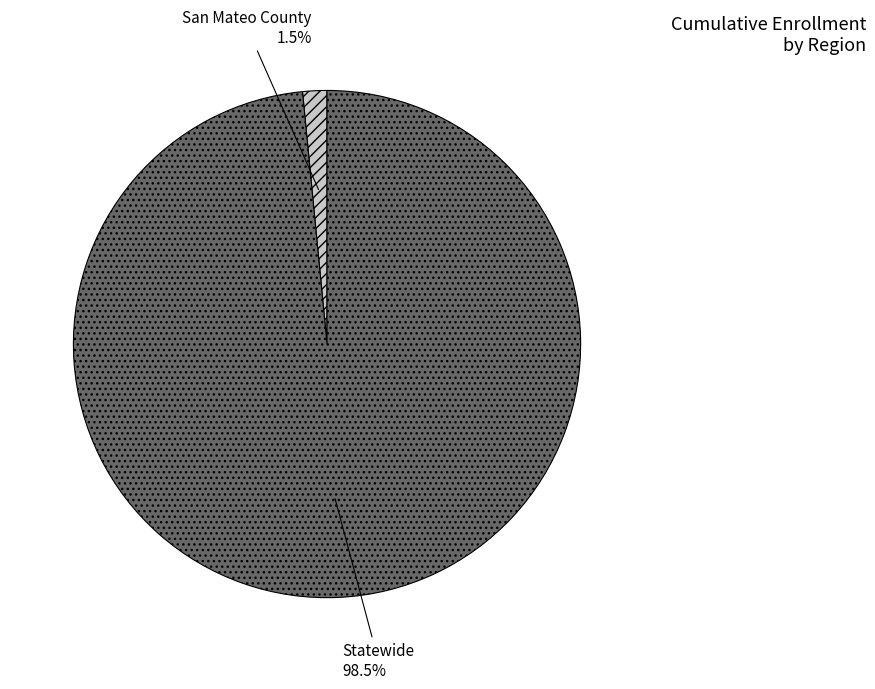

What is the largest slice in the pie chart?

Statewide